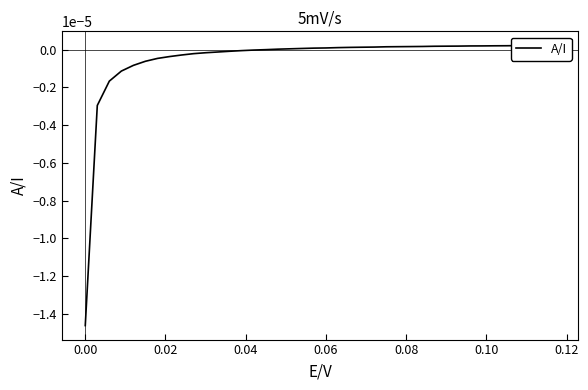

True or false: the data has more than 2 interior local peaks.

False